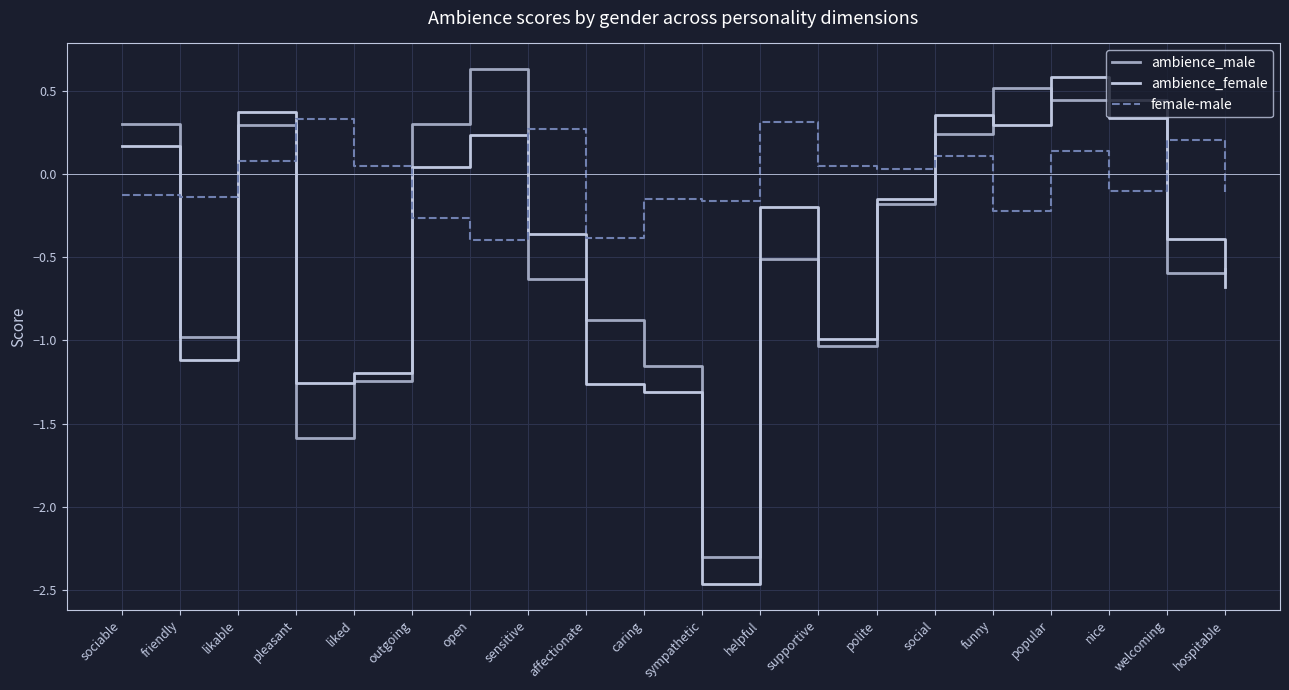

What position from the left is welcoming?

19